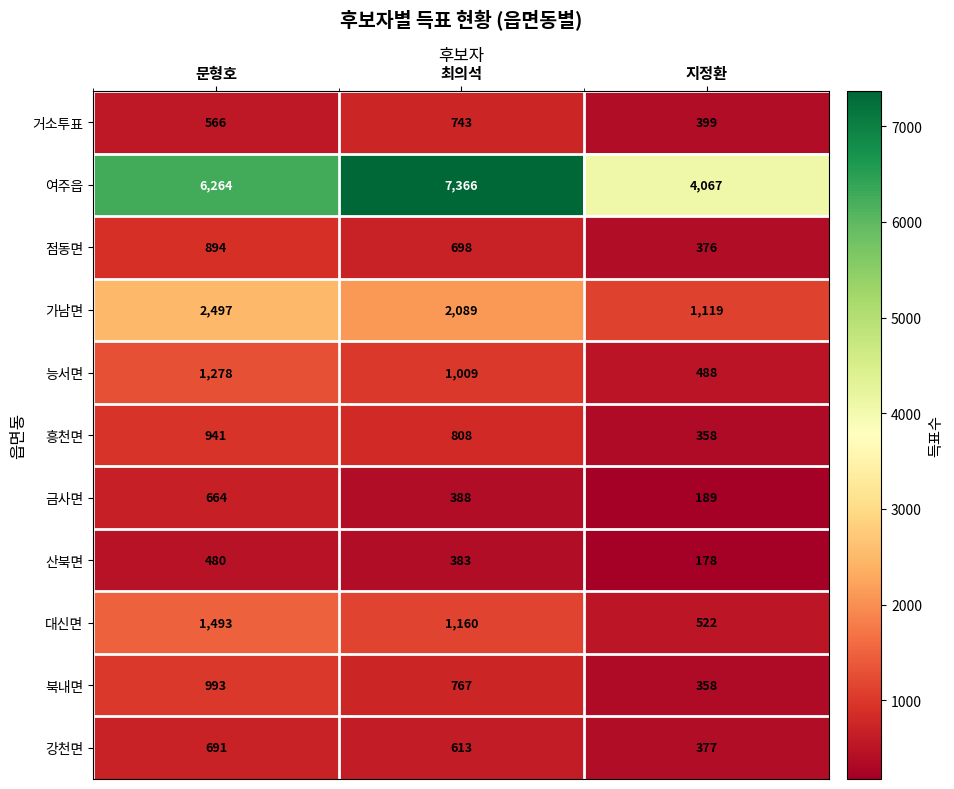

At which category is the sum across all series the highest?

문형호